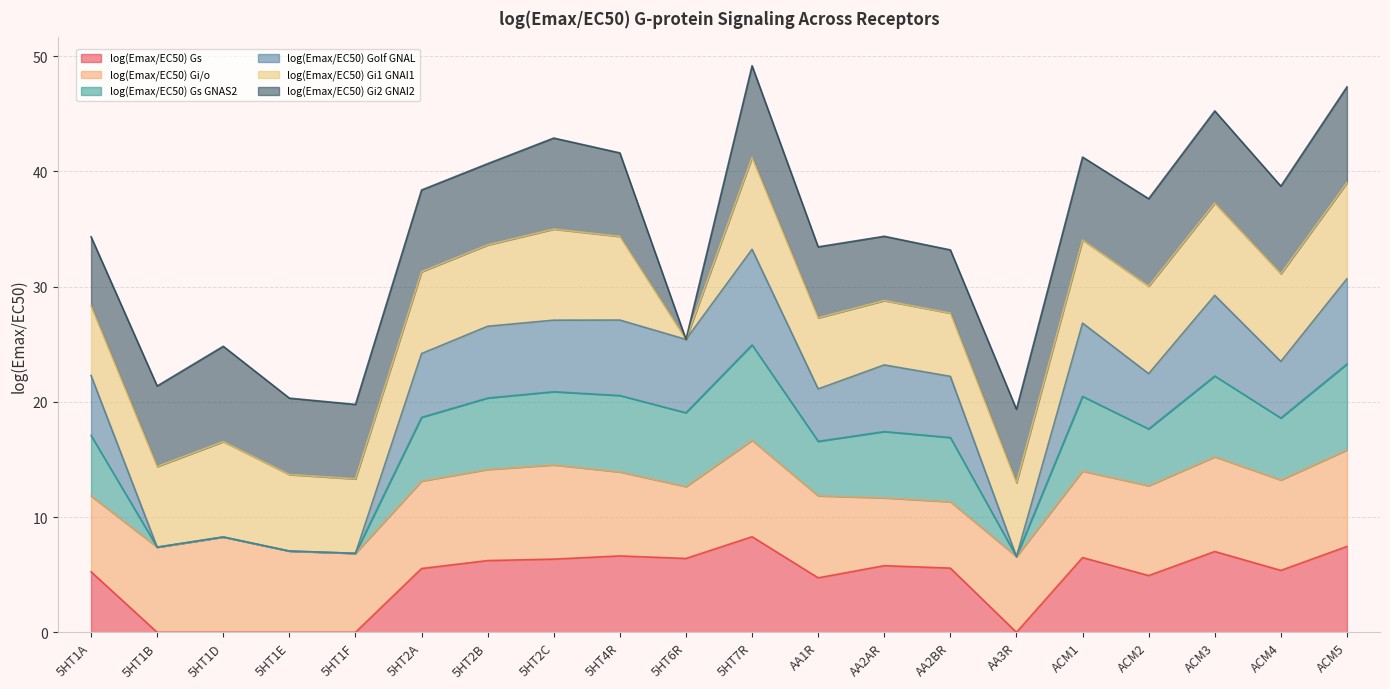

In log(Emax/EC50) Gs GNAS2, how many points are higher than both neighbors (excluding endpoints)?

6